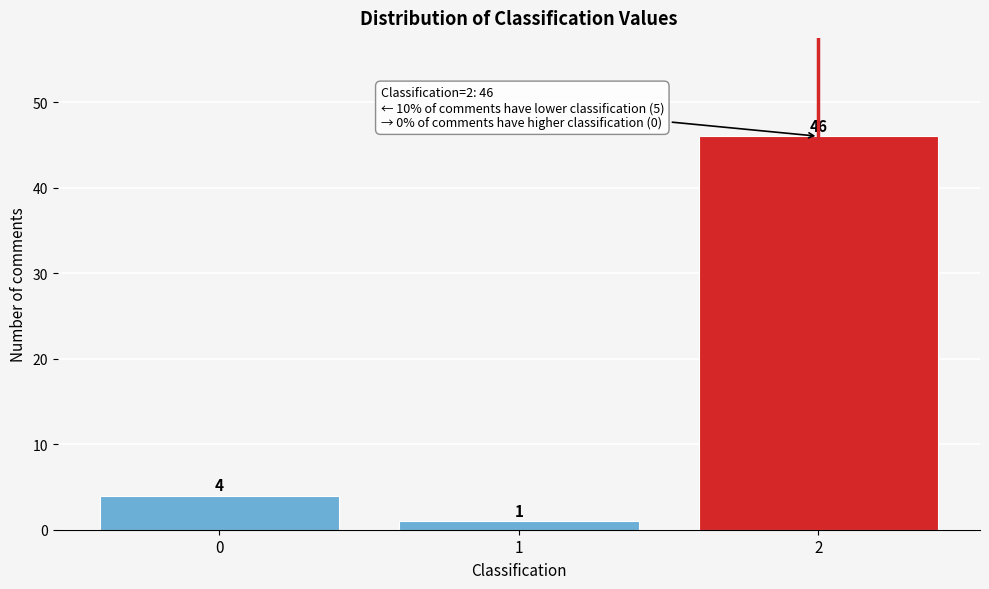

Reading left to right, extract all data points from this chart.

0=4	1=1	2=46